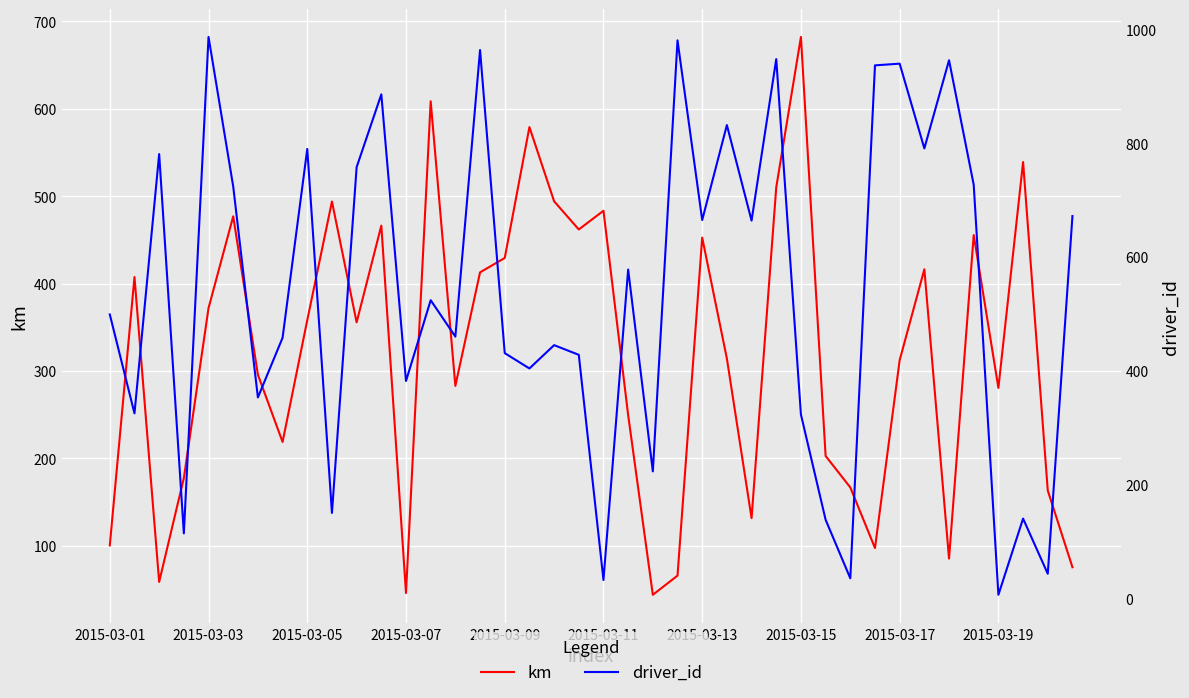

At which category is the sum across all series the highest?

27